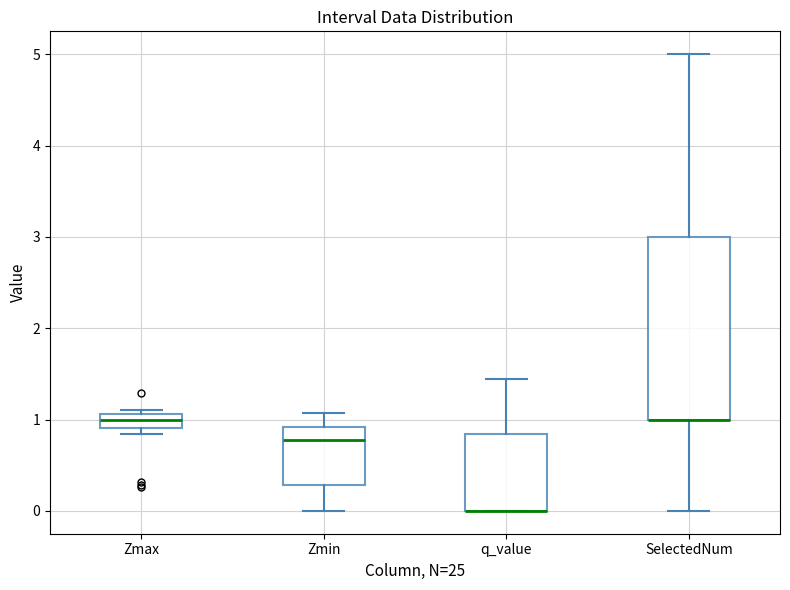

Comparing the boxes themselves (not the whiskers), which one is the tallest?

SelectedNum